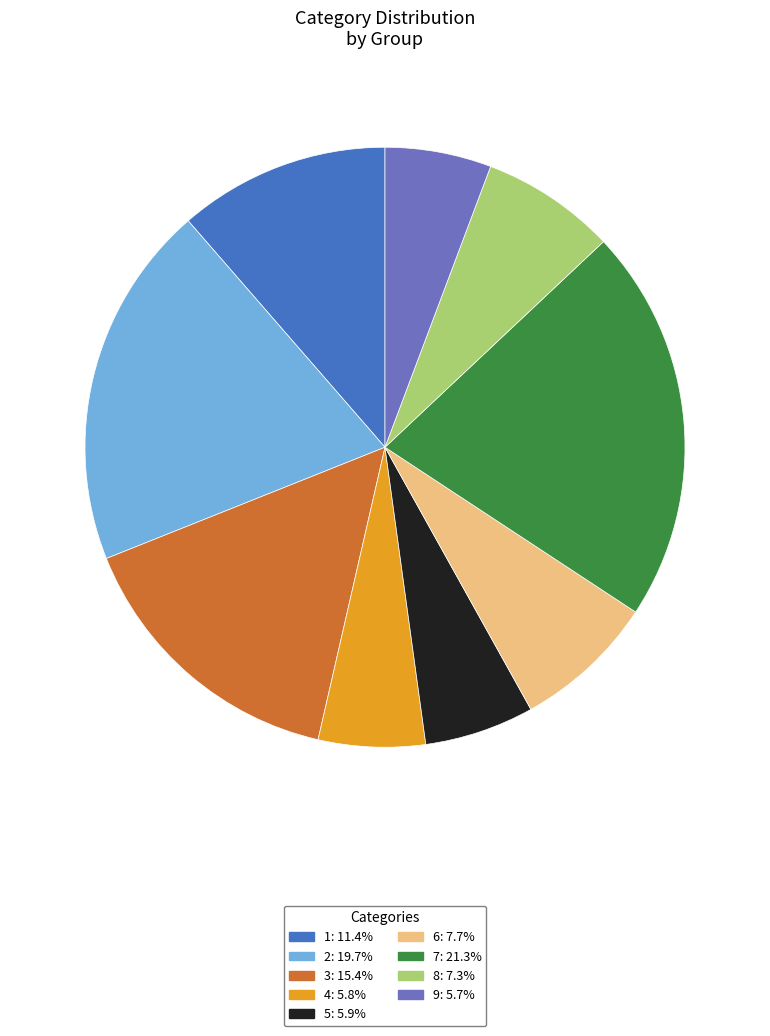

Approximately how many times larger is the value at 8: 7.3% compared to 9: 5.7%?

1.3